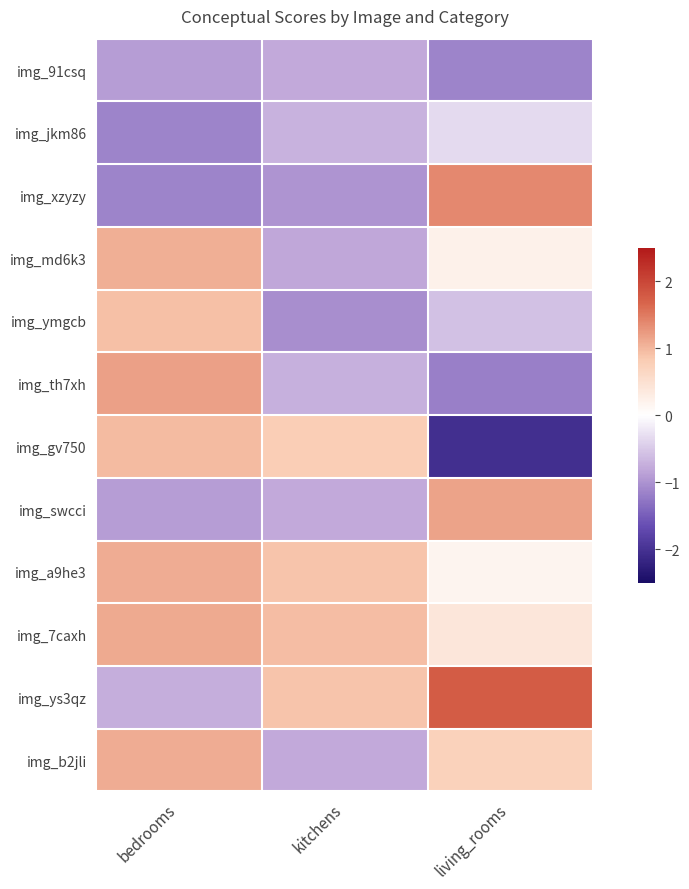

What is the difference between the highest and lowest values at bedrooms?

2.3